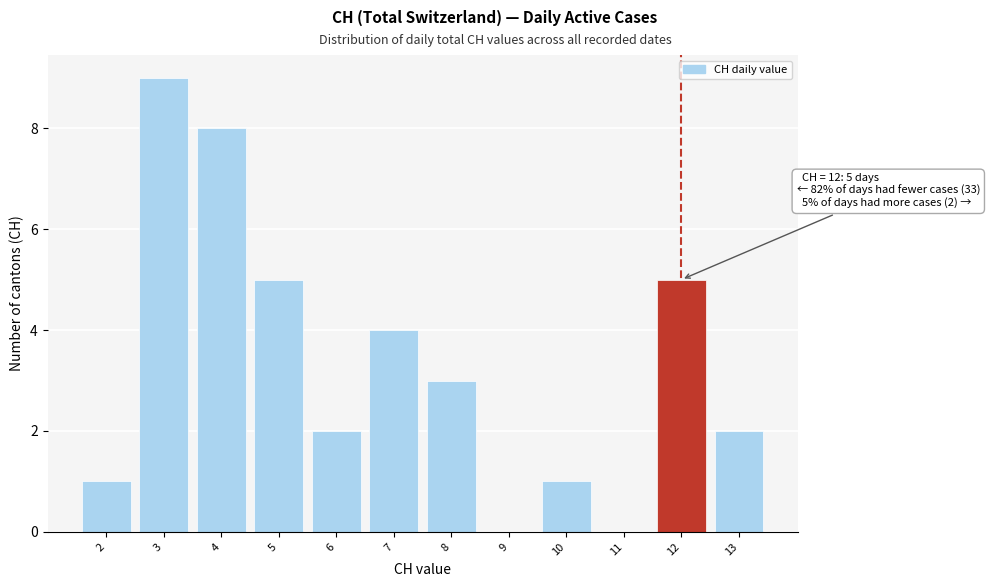

Over which range of the x-axis is the bar tallest?

2.5 to 3.5